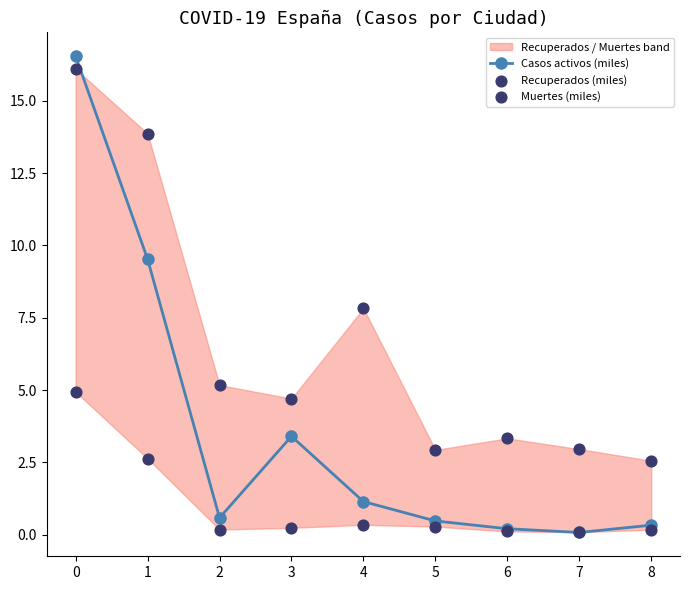

Which series reaches the maximum Y coordinate?

Casos activos (miles)